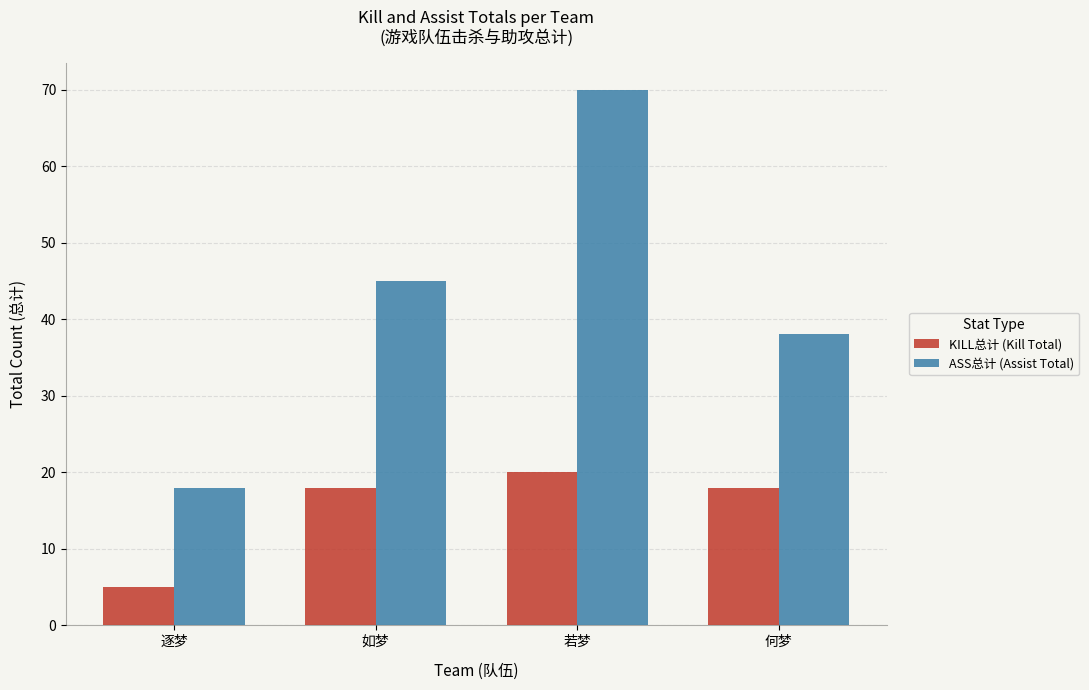

Is it true that KILL总计 (Kill Total) equals 20 at 若梦?

True